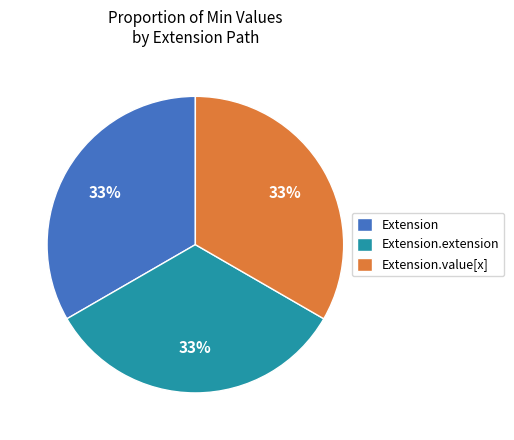

To the nearest percent, what is the combined percentage of Extension.value[x] and Extension.extension?

67%